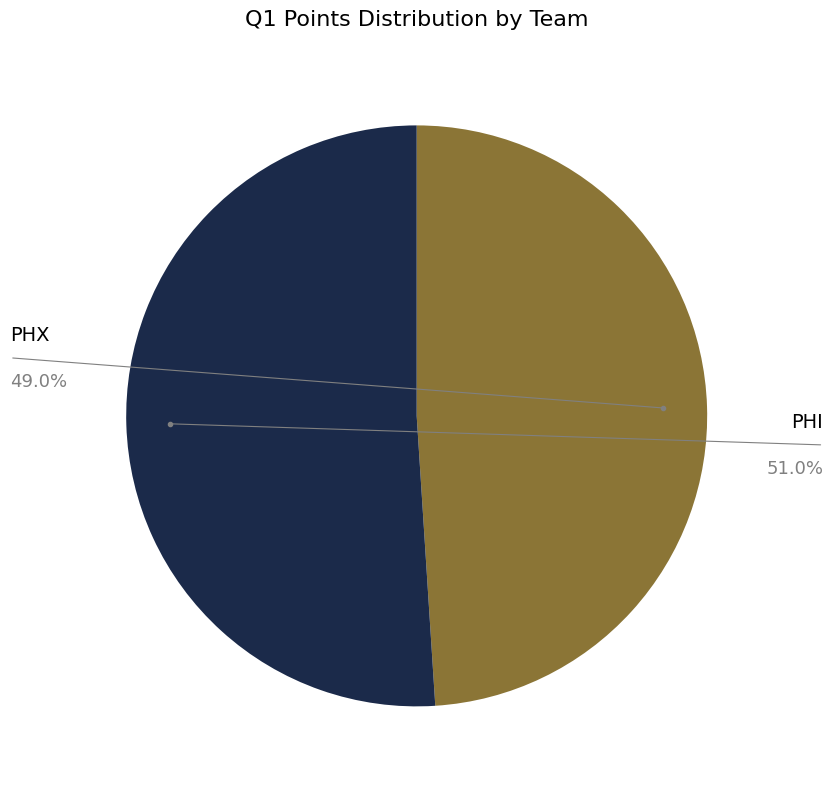

Combined, do PHX and PHI account for over 50%?

Yes